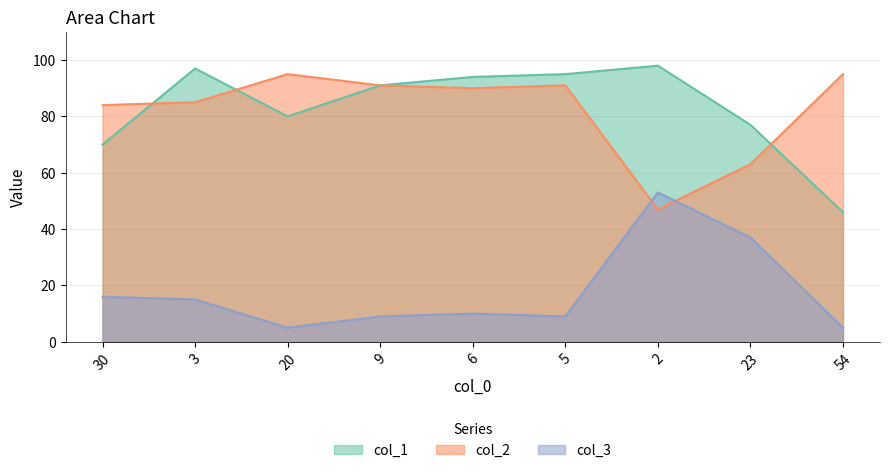

How many series are shown in this chart?

3